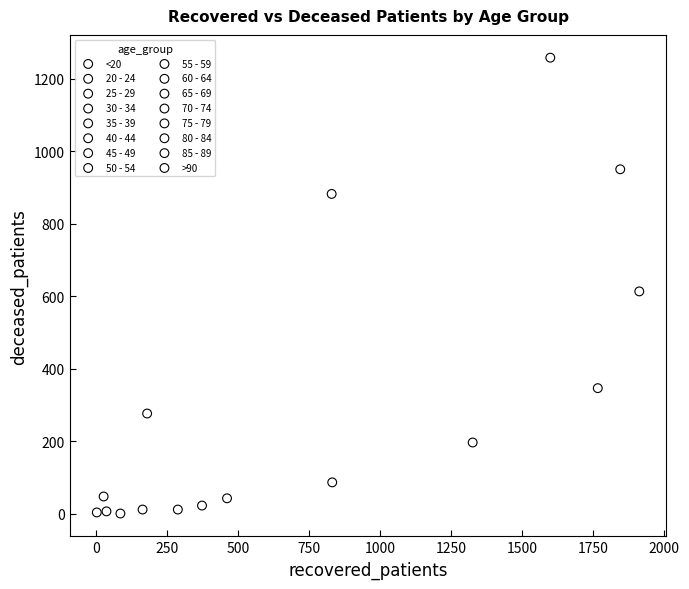

What are all the series names shown in the legend?

<20, 20 - 24, 25 - 29, 30 - 34, 35 - 39, 40 - 44, 45 - 49, 50 - 54, 55 - 59, 60 - 64, 65 - 69, 70 - 74, 75 - 79, 80 - 84, 85 - 89, >90